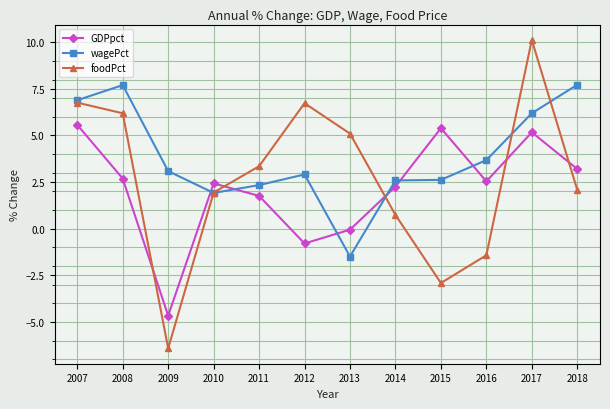

How many data points in GDPpct are above 2?

8